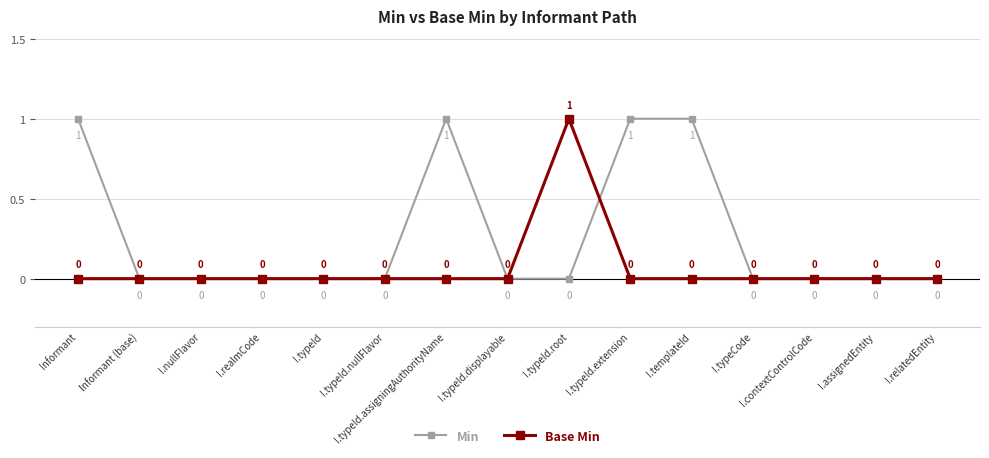

In Base Min, how many points are higher than both neighbors (excluding endpoints)?

1